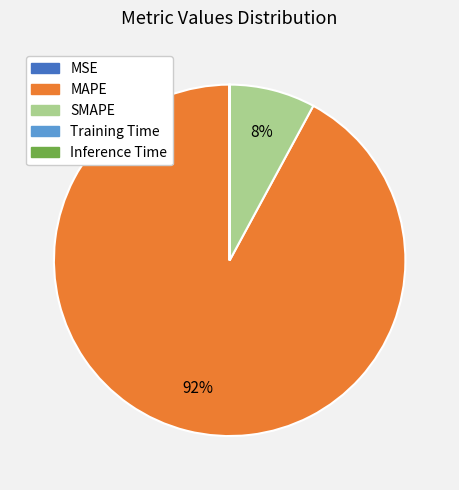

Which slice is the largest?

MAPE